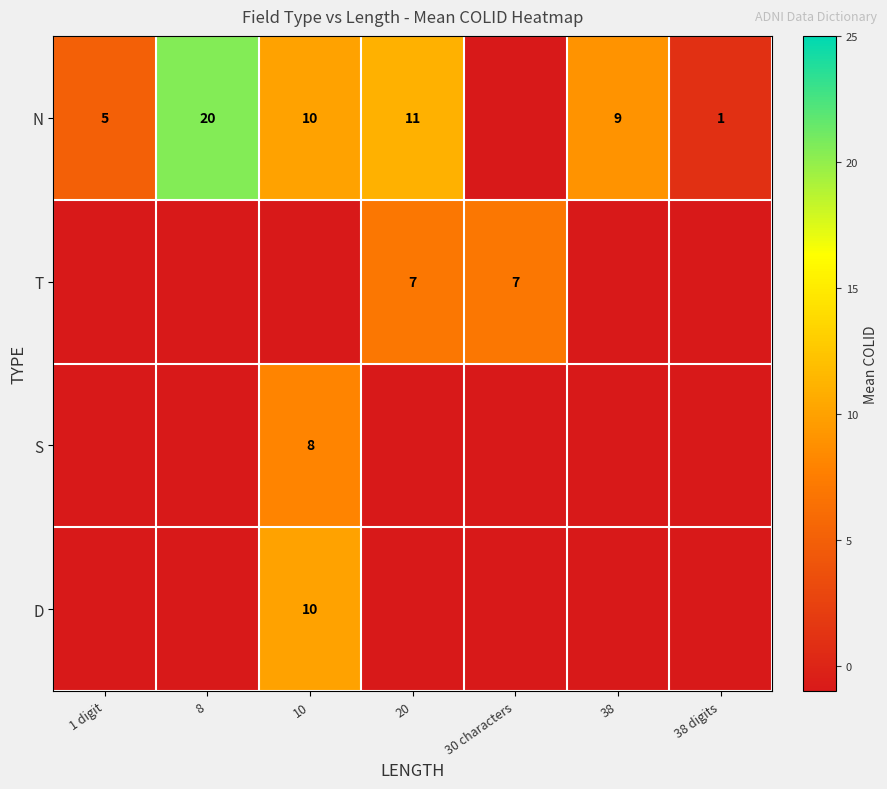

The N series shows 5 at 1 digit. True or false?

True